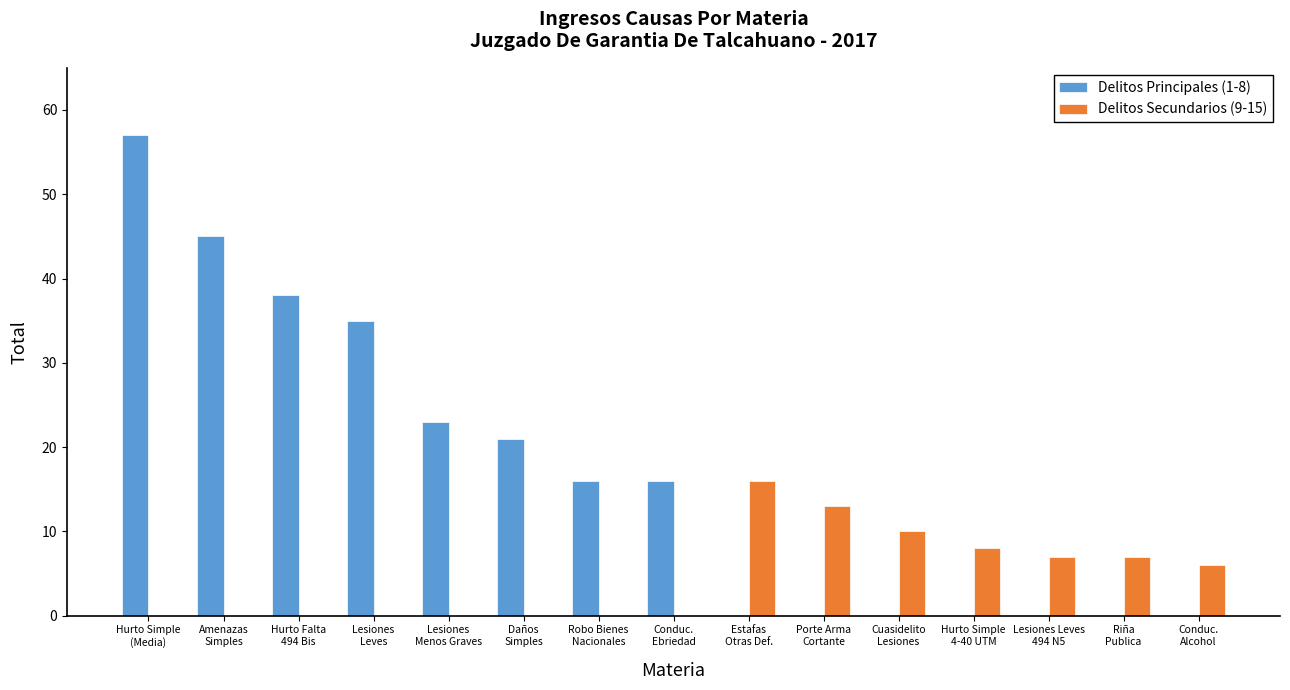

Which series changed the most between Conduc.
Ebriedad and Porte Arma
Cortante?

Delitos Principales (1-8)